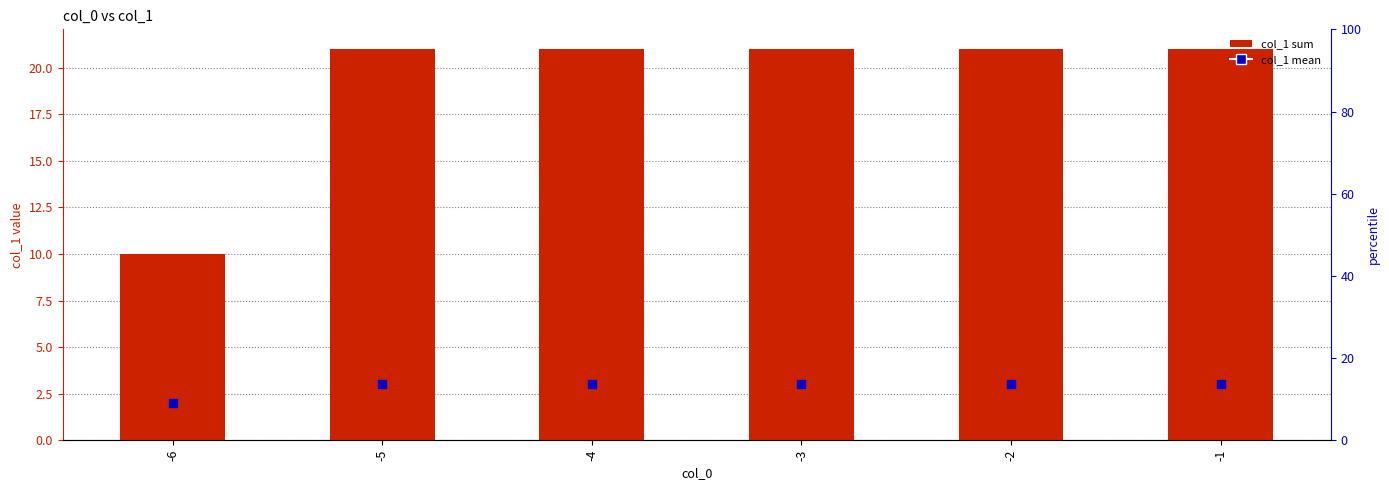

Which series has the largest total across all categories?

col_1 (sum)